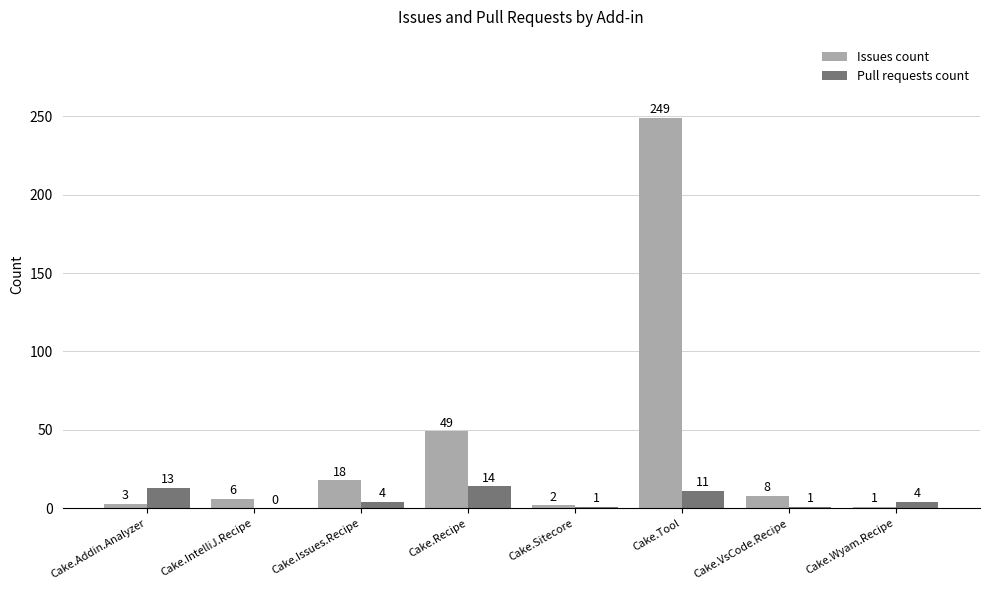

What is the sum of all Issues count values?

336